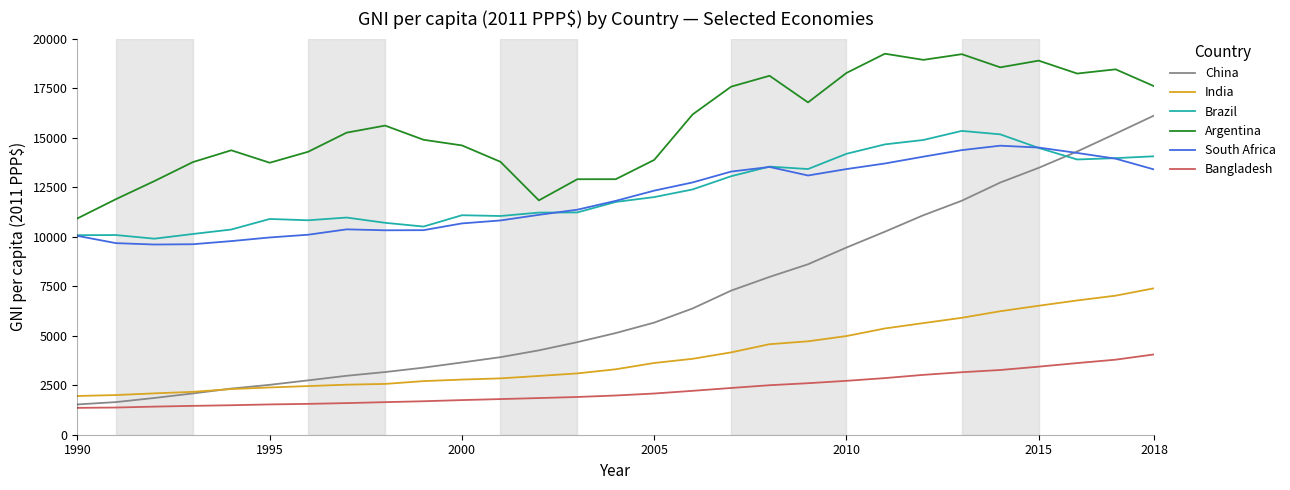

Which series has the largest range (max minus min)?

China